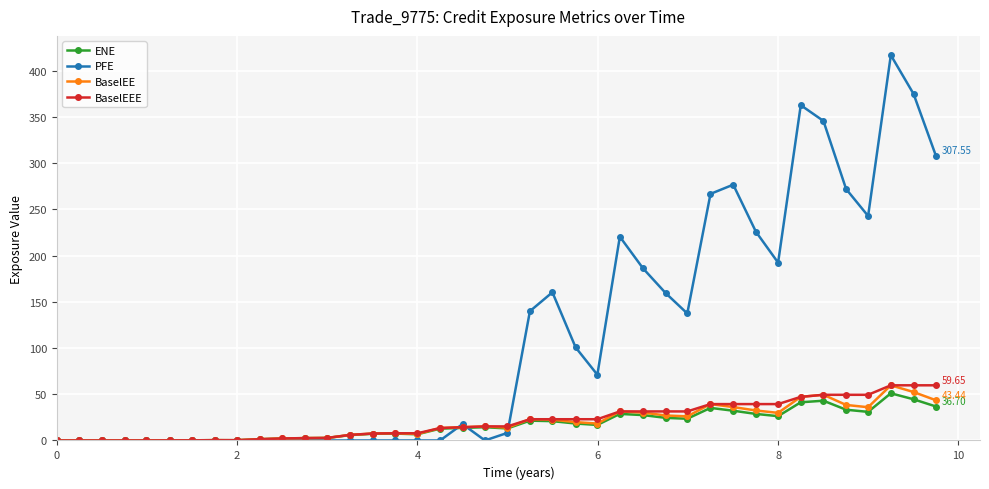

True or false: ENE has more than 0 interior local peaks.

True